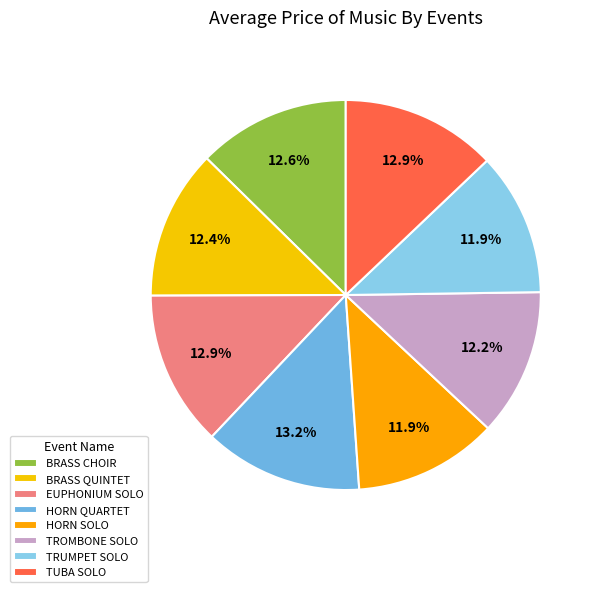

To the nearest percent, what is the combined percentage of TUBA SOLO and TRUMPET SOLO?

25%